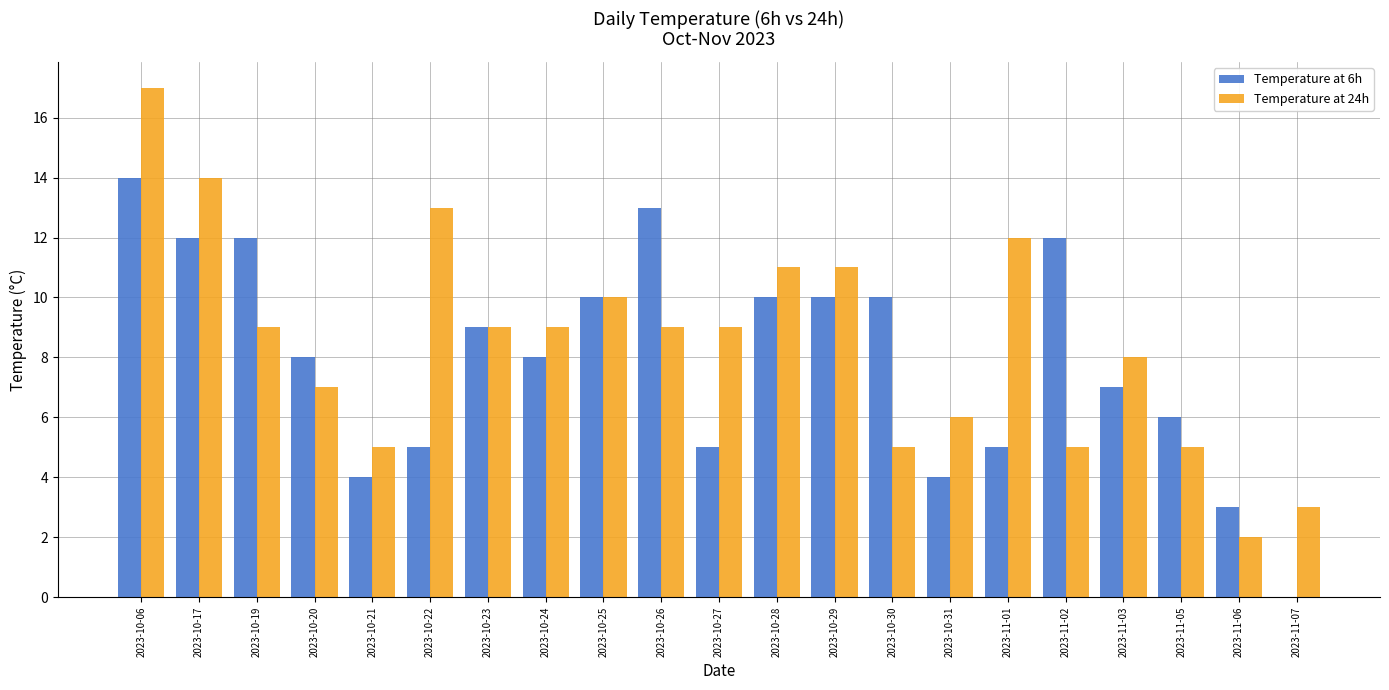

The value of Temperature at 6h at 2023-10-20 is 5. True or false?

False